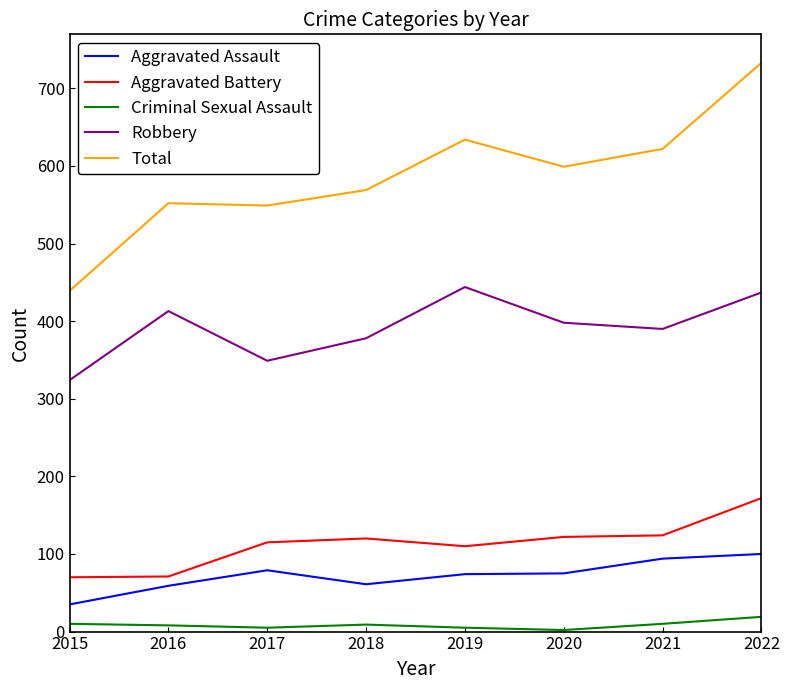

Which series has the largest total across all categories?

Total